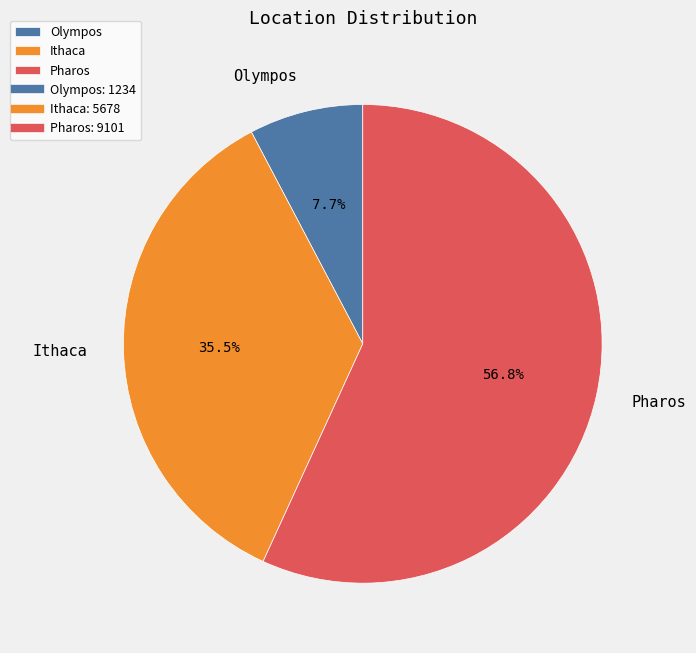

To the nearest percent, what is the average slice percentage?

33%